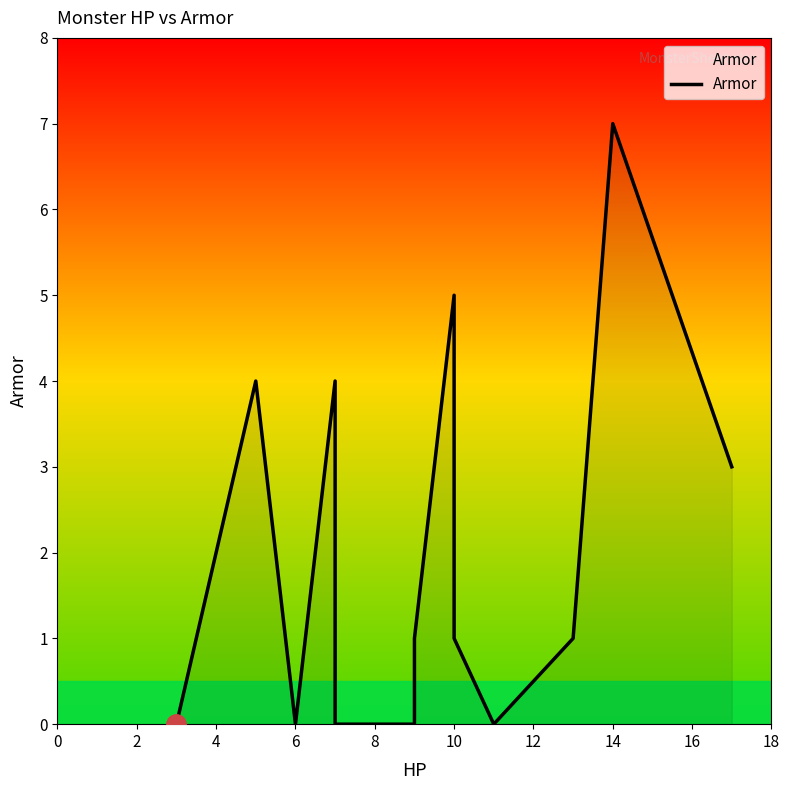

How many interior local peaks (higher than both neighbors) does the data have?

4